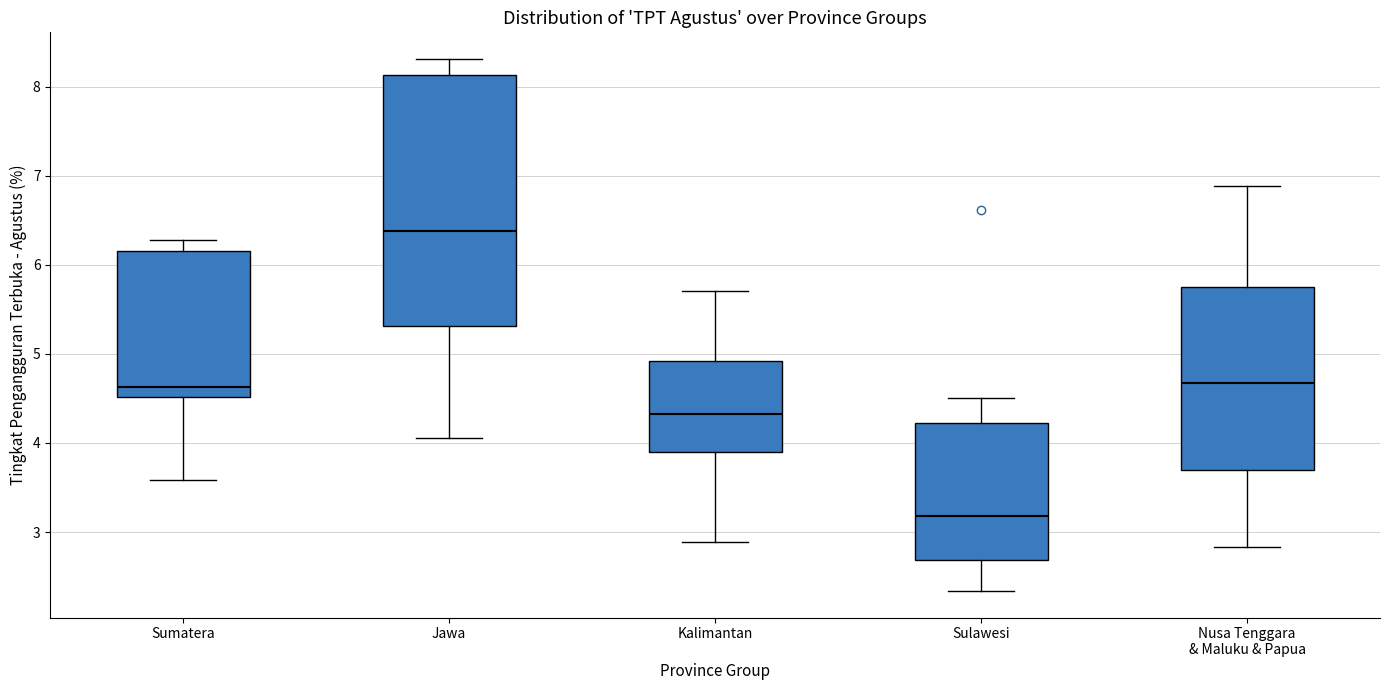

Which box is the tallest, from its lower edge to its upper edge?

Jawa